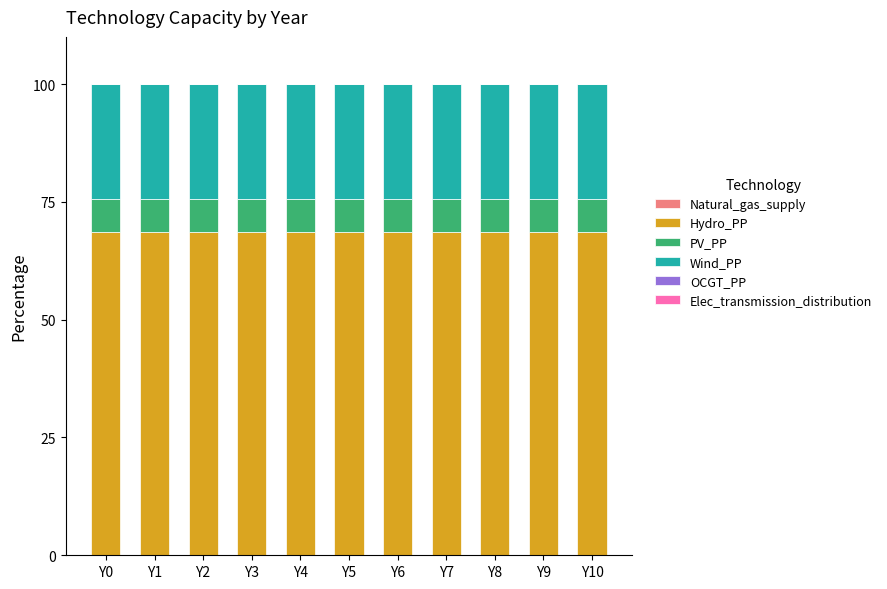

Does the chart contain stacked bars?

Yes